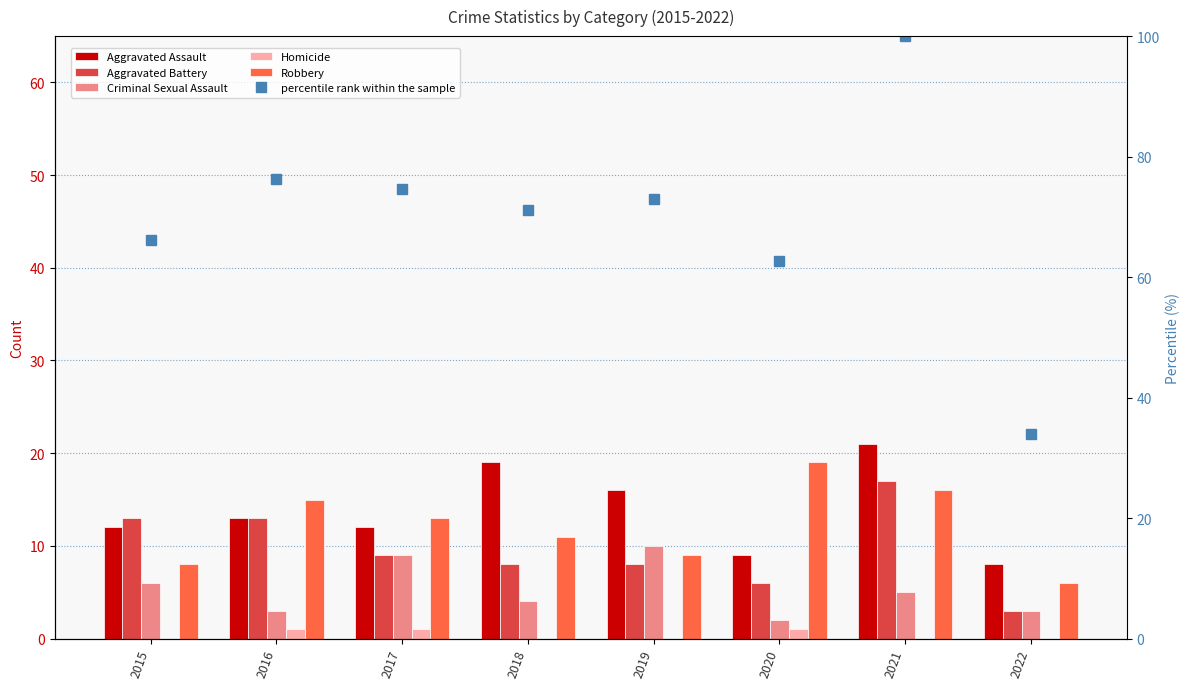

True or false: Criminal Sexual Assault has a value of 15.0 at 2019.

False